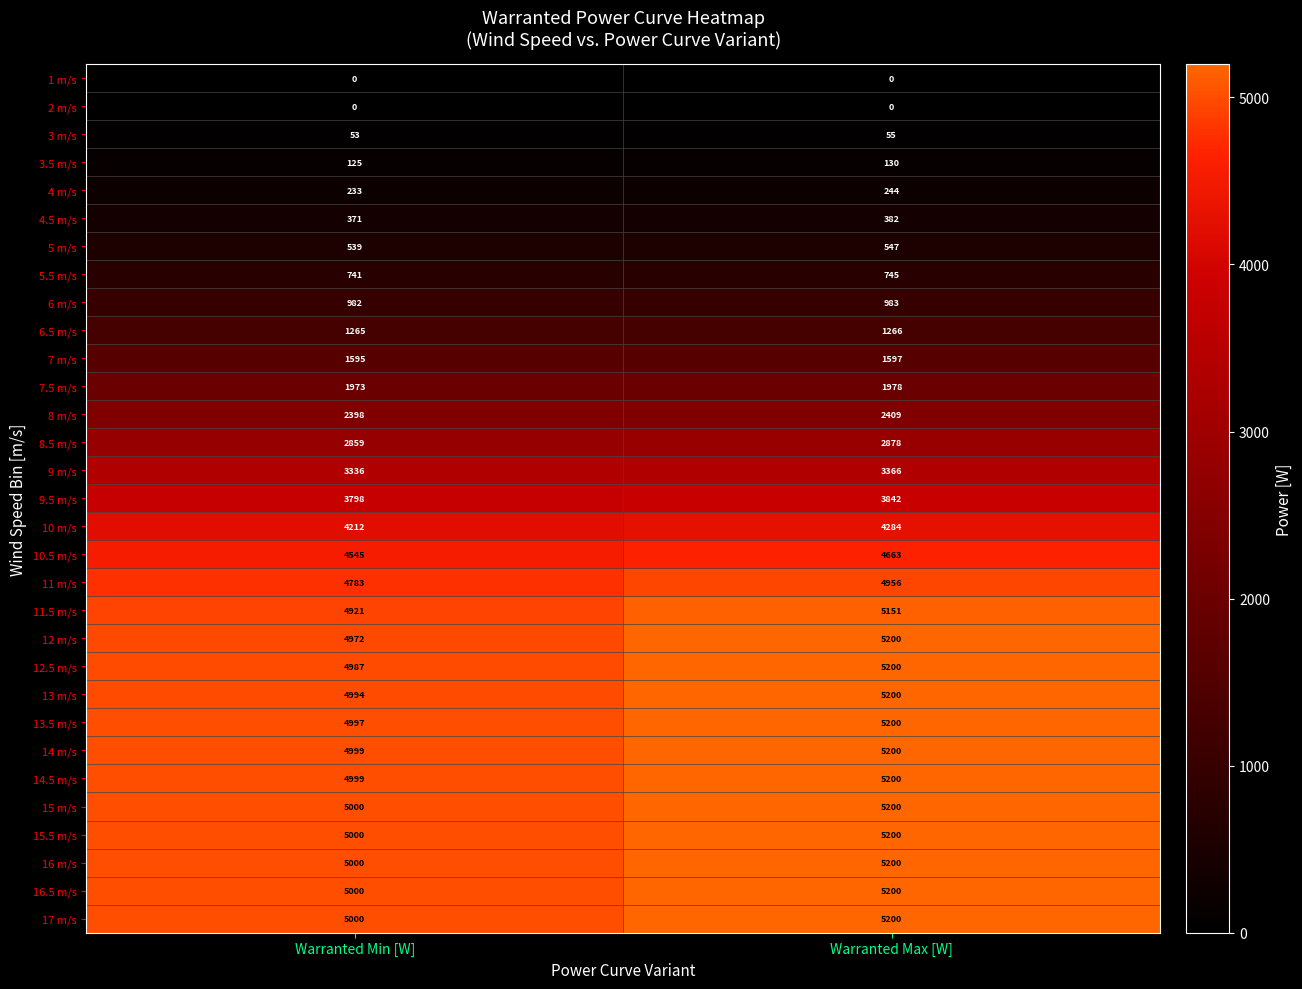

Is it true that 9 m/s equals 5134 at Warranted Max [W]?

False